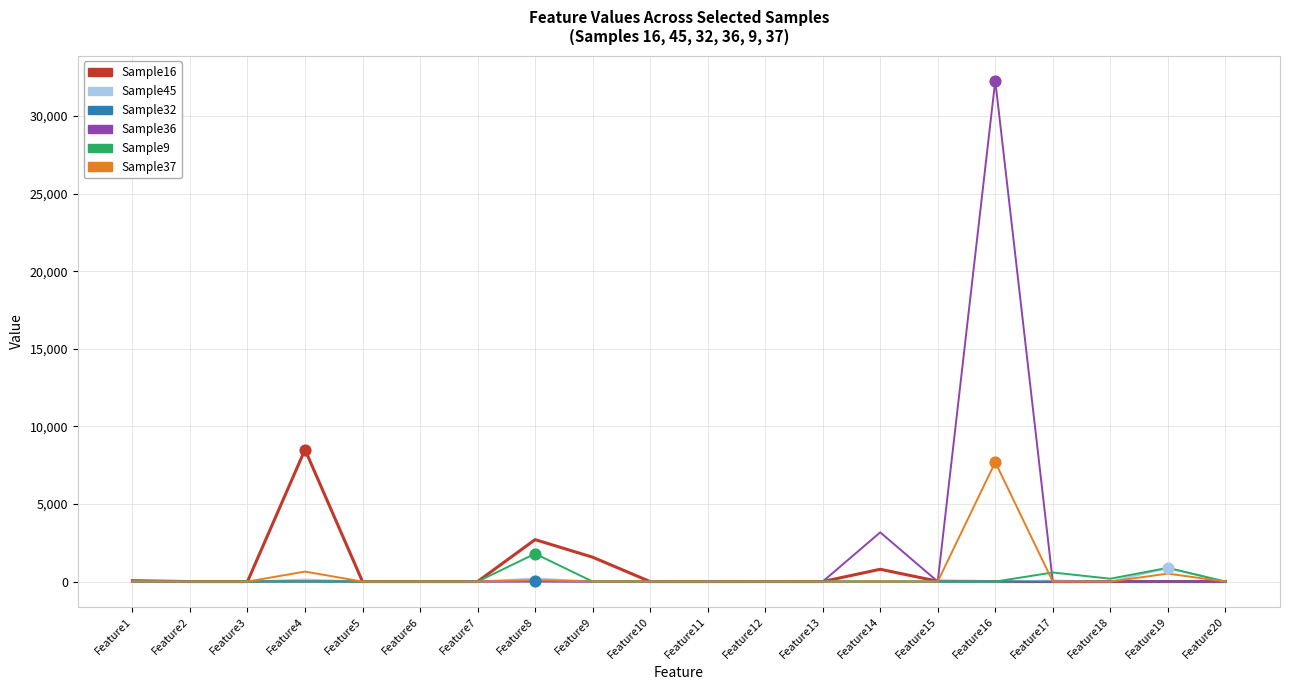

Is the value of Sample37 at Feature3 greater than the value of Sample9 at Feature8?

No